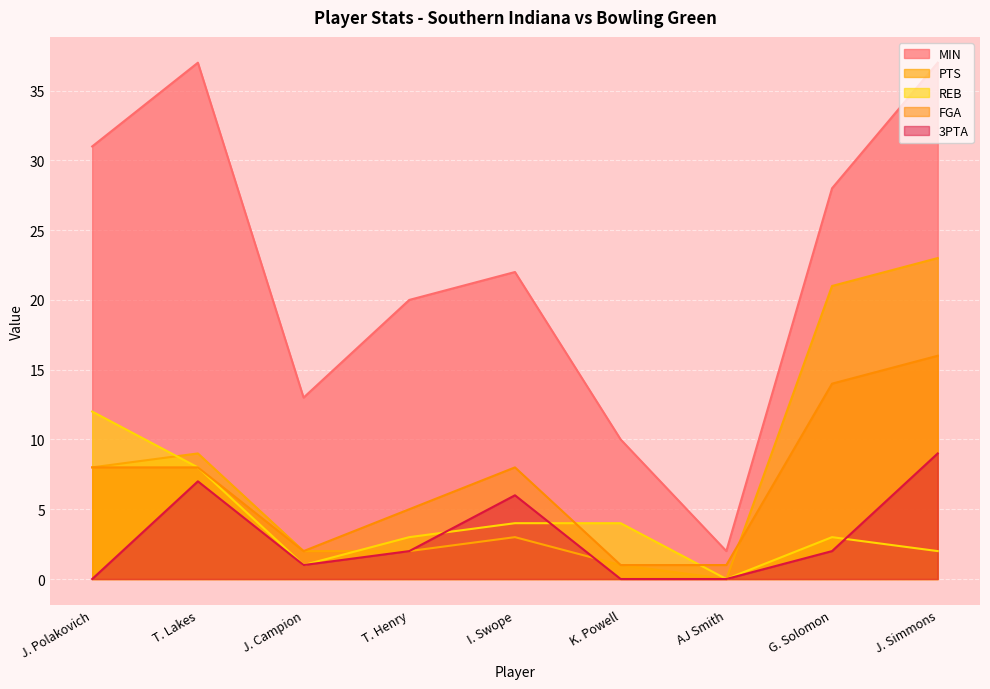

Rank the categories by FGA value from highest to lowest.

J. Simmons, G. Solomon, J. Polakovich, T. Lakes, I. Swope, T. Henry, J. Campion, K. Powell, AJ Smith